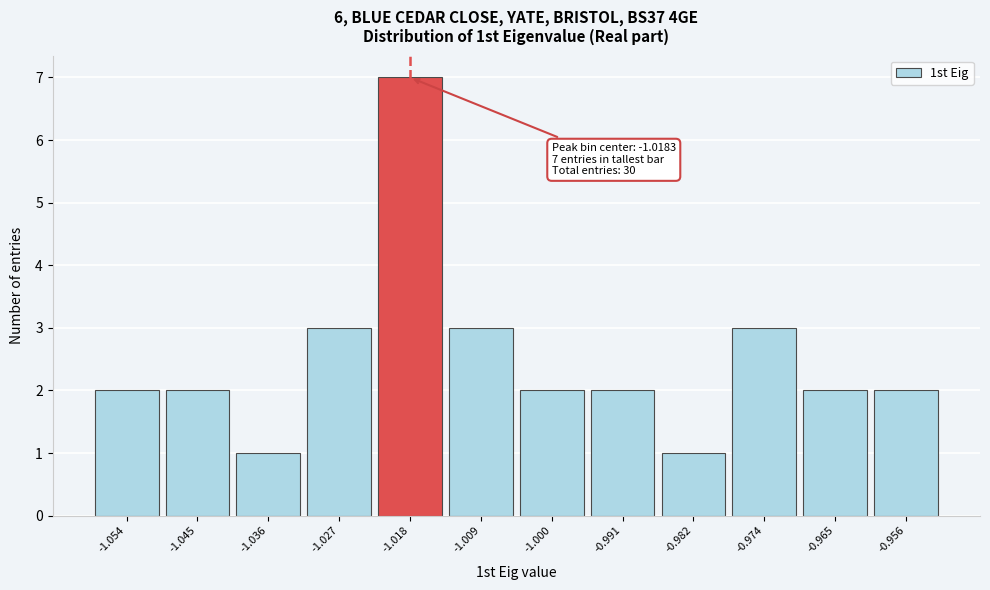

Over which range of the x-axis is the bar tallest?

-1.023 to -1.014